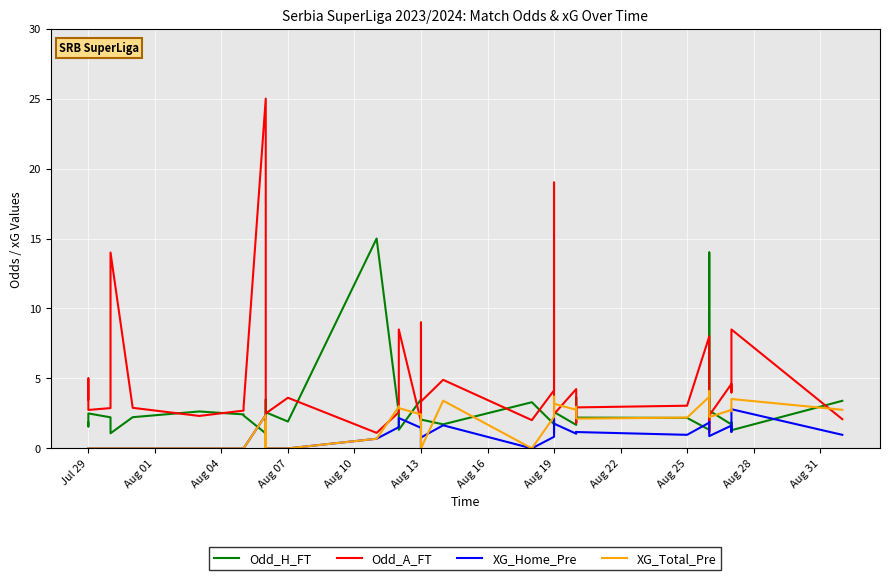

Which category has the lowest value across all series?

Jul 29